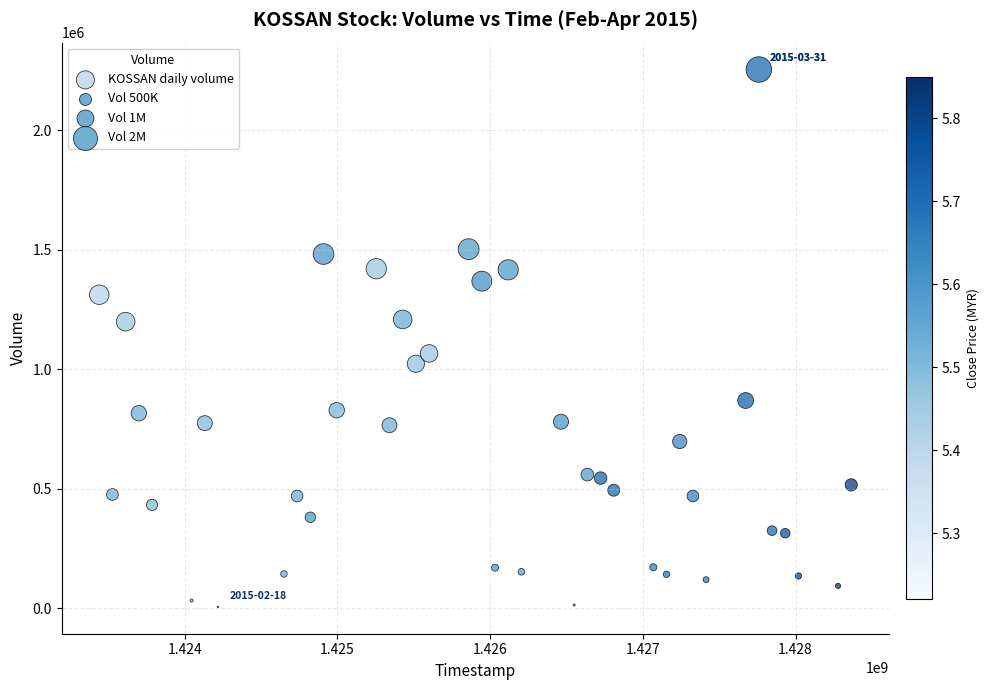

What is the range of Y values (max minus min)?

2248300